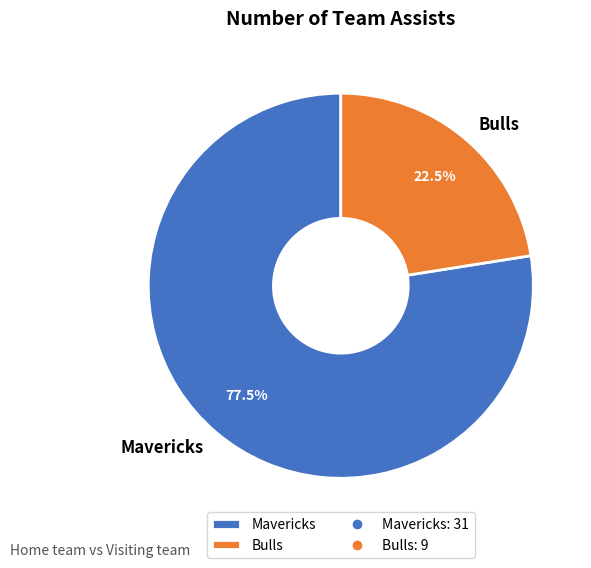

What percentage do Bulls and Mavericks together represent?

100.0%